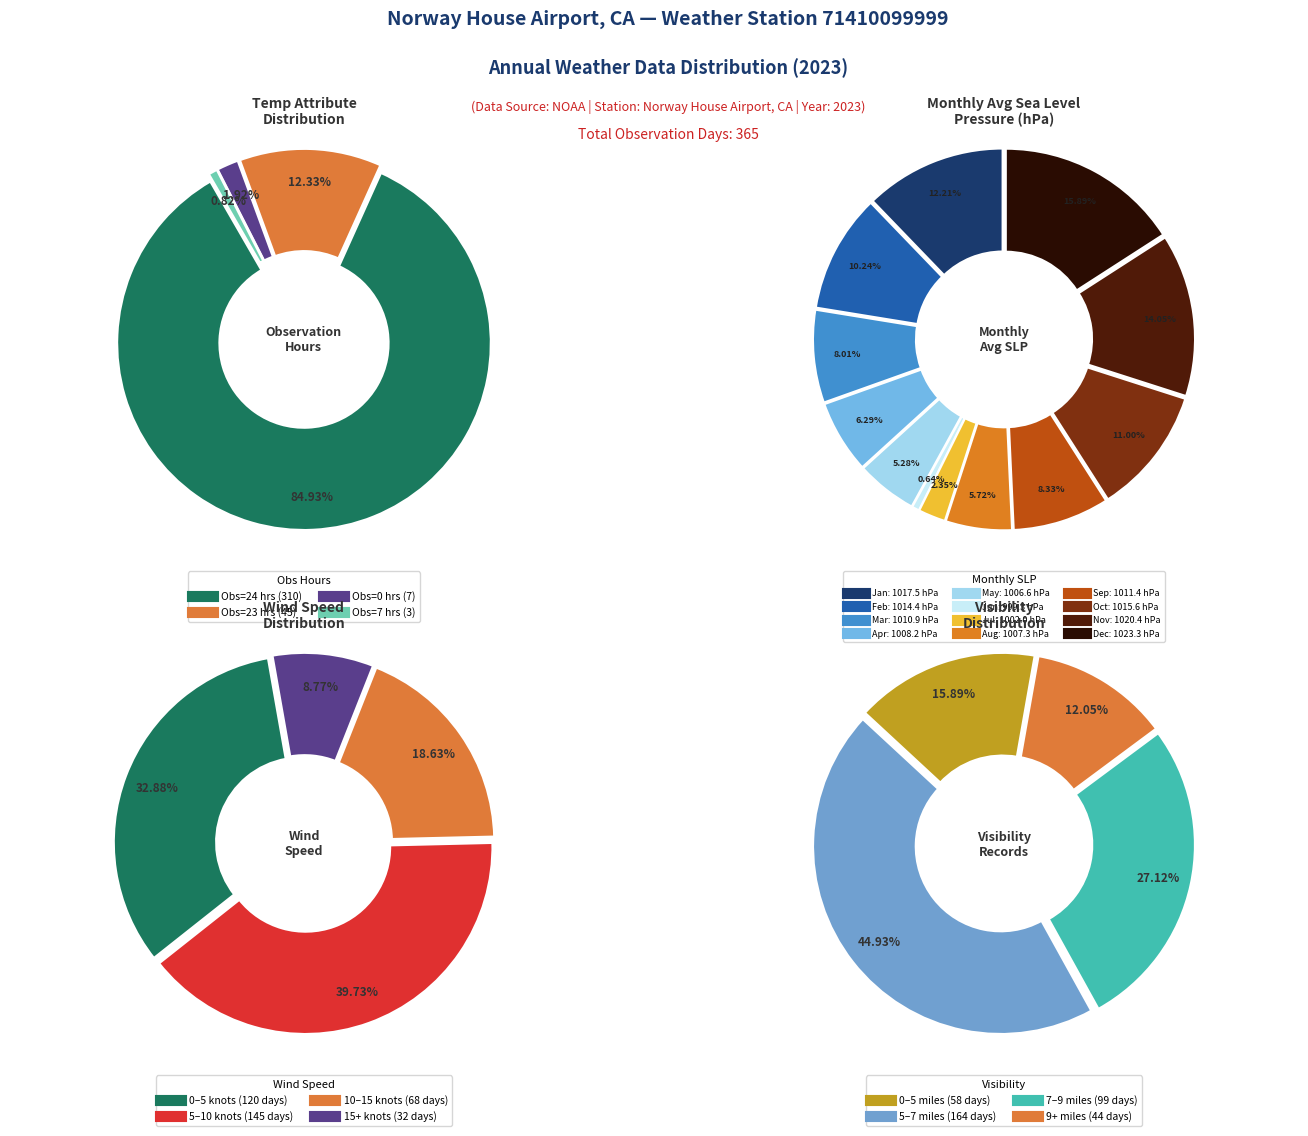

What is the largest slice in the pie chart?

24